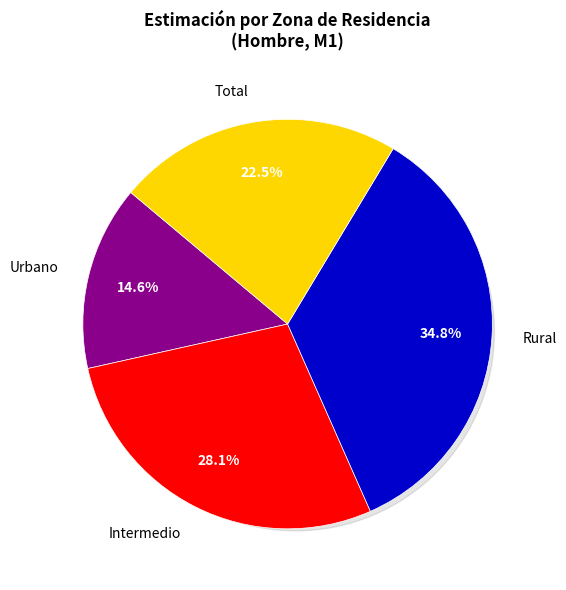

To the nearest percent, what is the difference between the largest and smallest slice percentages?

20%